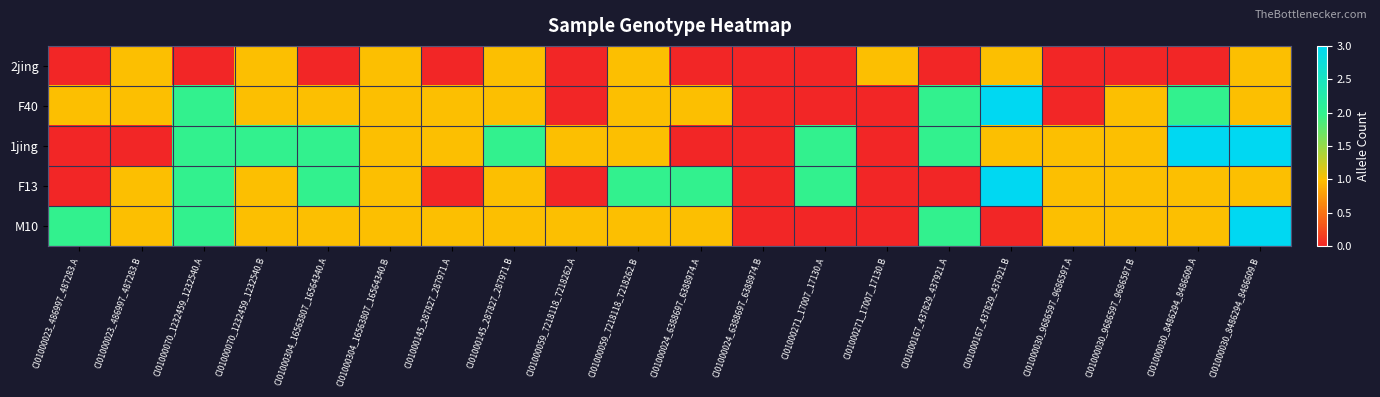

What is the total value across all series at CI01000167_437829_437921.B?

8